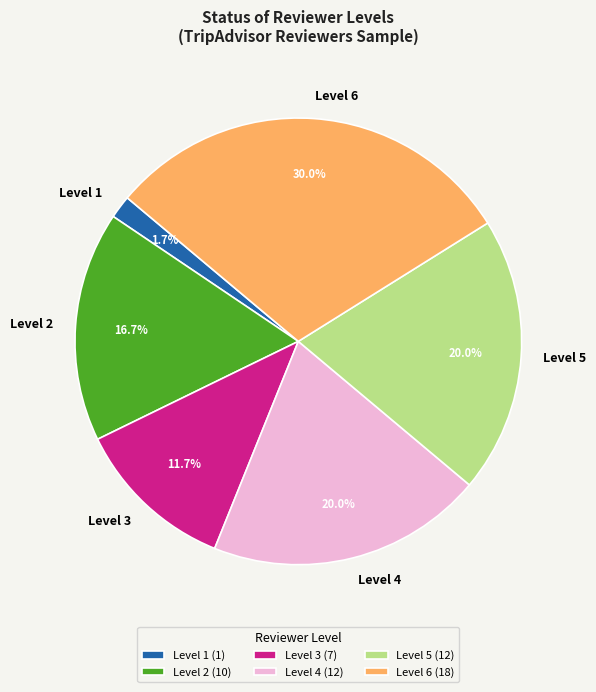

Does Level 6 represent more than half of the total?

No